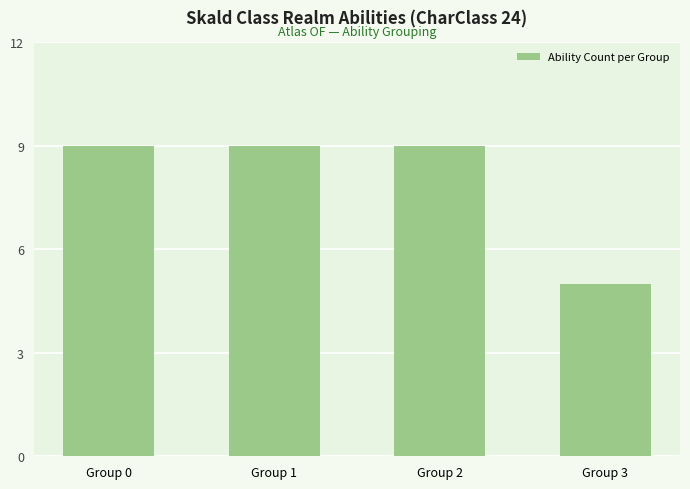

Which label corresponds to the smallest value in the chart?

Group 3